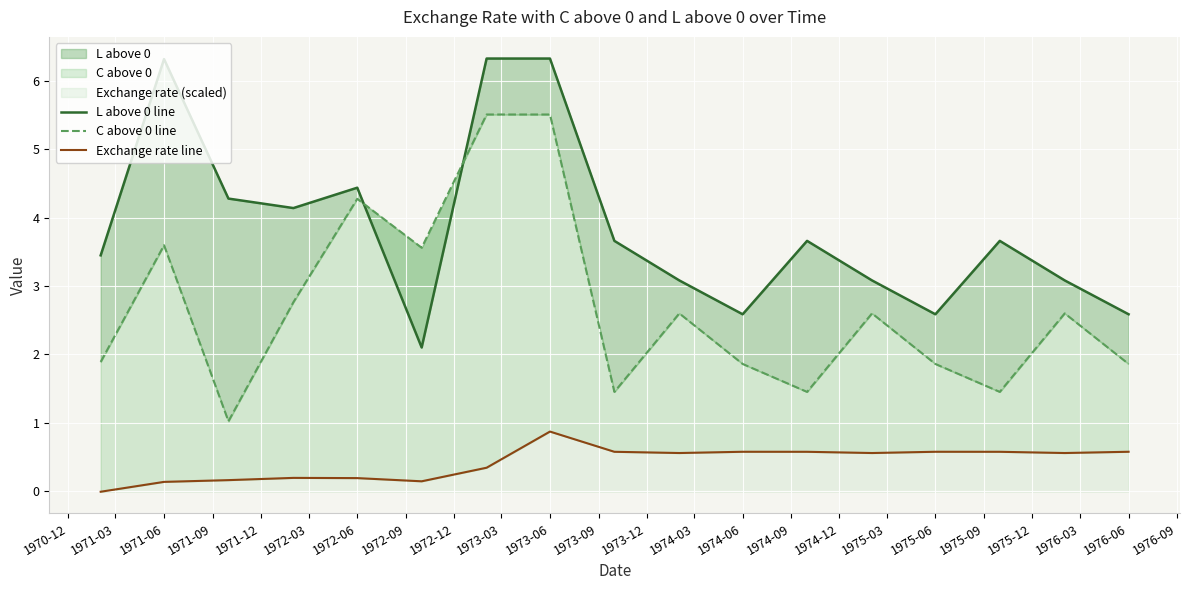

Which series has the widest spread of values?

C above 0 line